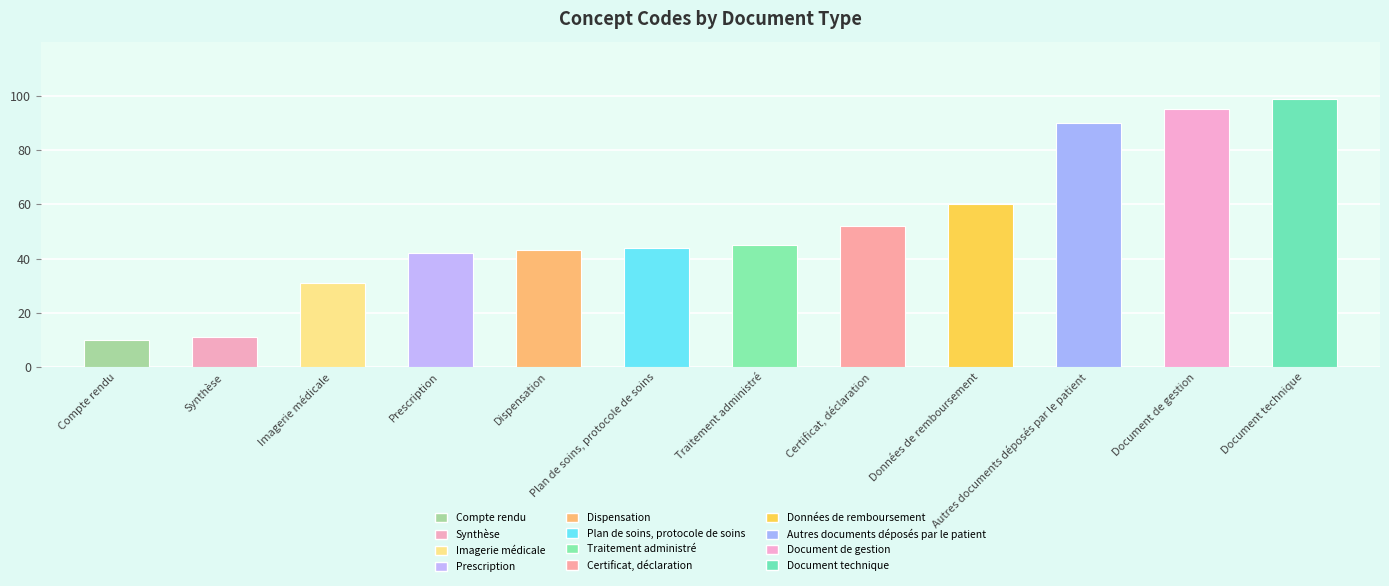

Reading left to right, transcribe all the data shown in this chart.

10	11	31	42	43	44	45	52	60	90	95	99